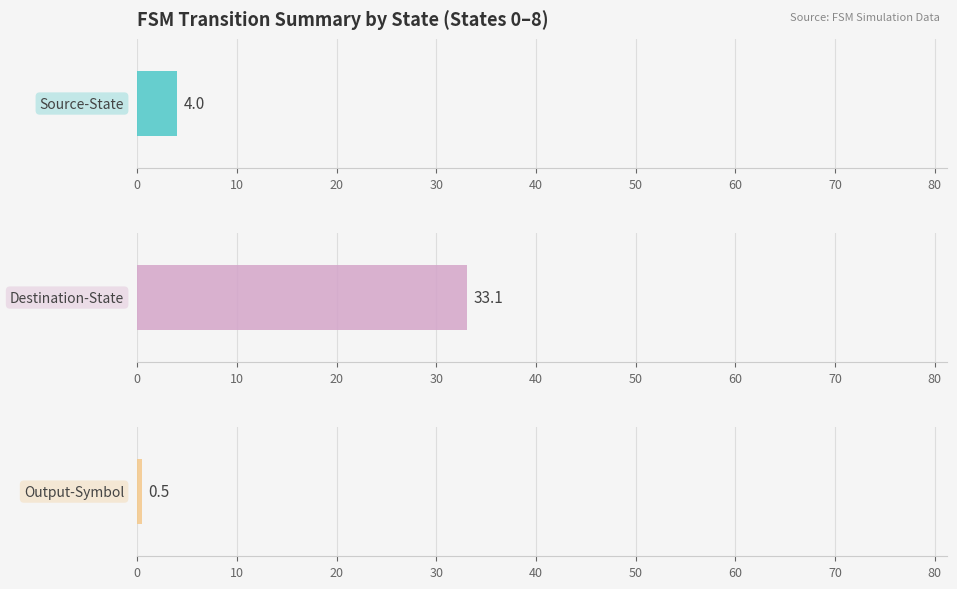

What are all the series names shown in the legend?

source_state, destination_state, output_symbol